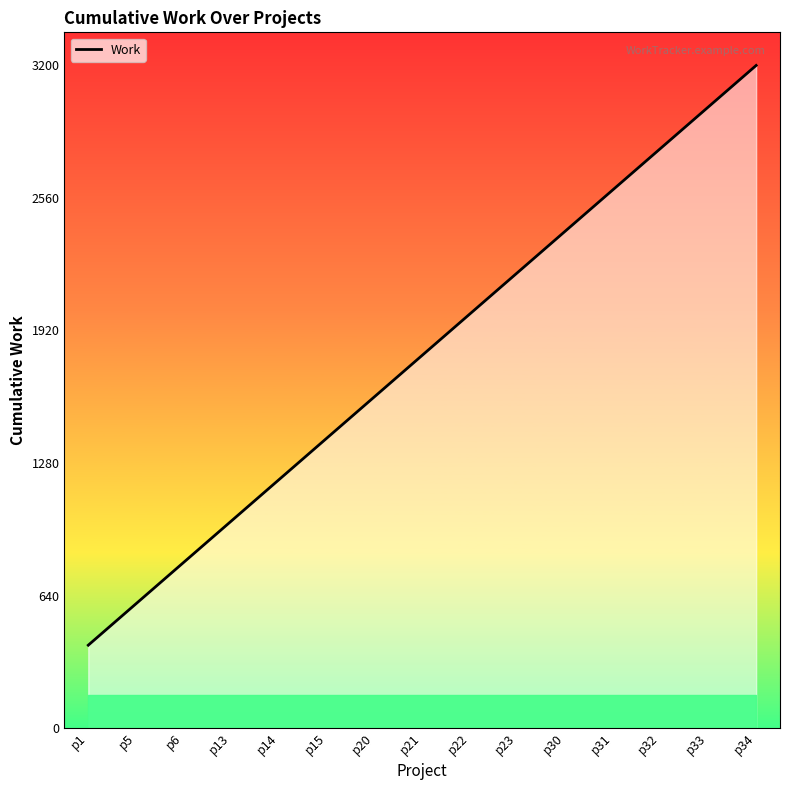

Rank the categories by value from lowest to highest.

p1, p5, p6, p13, p14, p15, p20, p21, p22, p23, p30, p31, p32, p33, p34